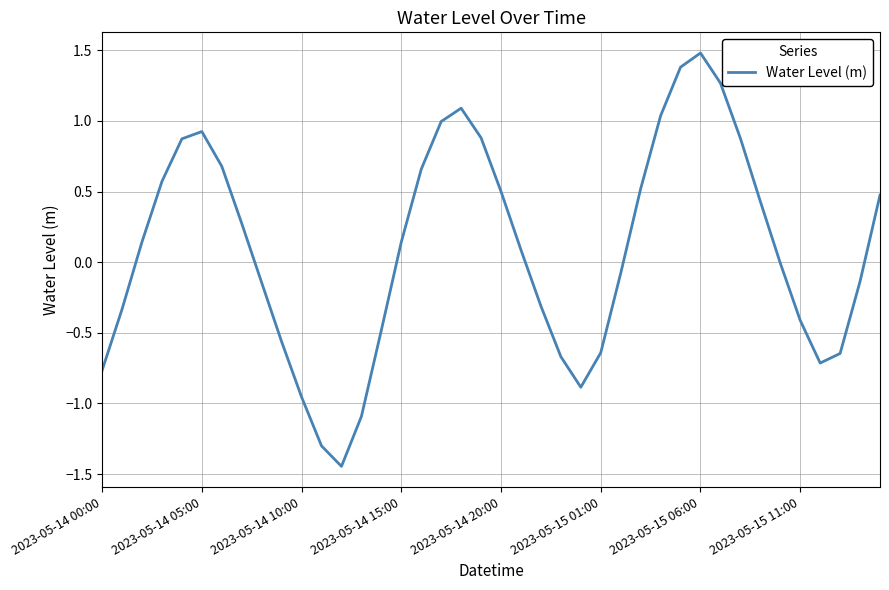

What is the greatest value displayed?

1.5